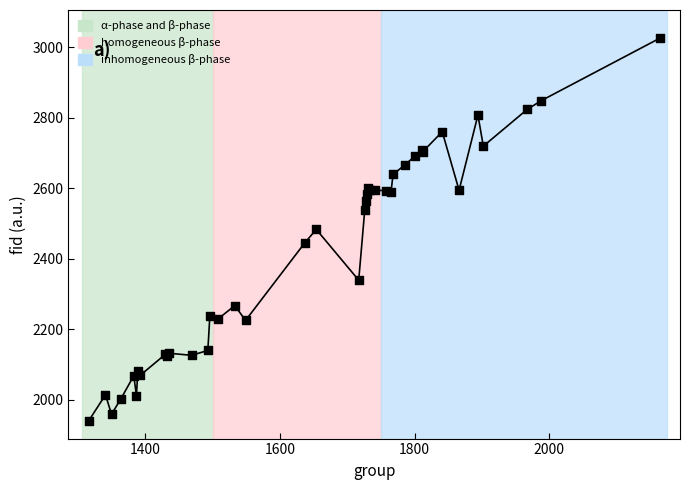

What is the maximum value shown in the chart?

3025